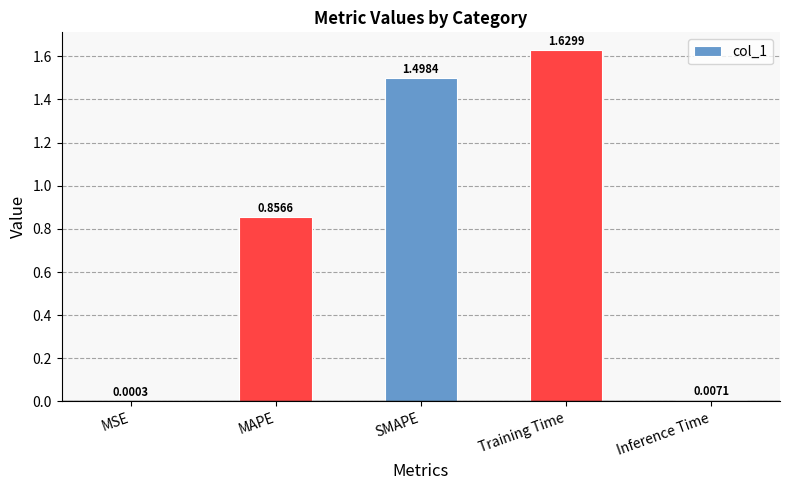

What is the change in value from MSE to SMAPE?

+1.5